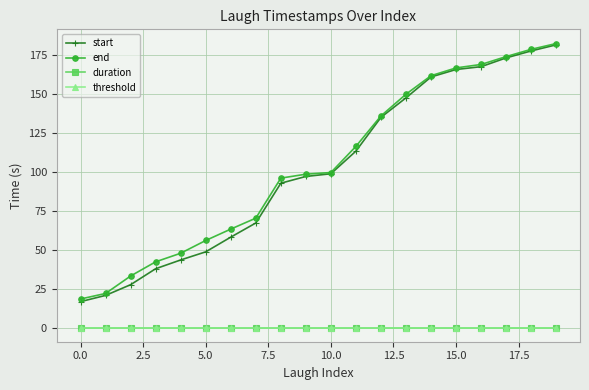

Reading left to right, list all the values displayed in this chart.

start: 17.1	21.0	27.9	38.1	43.7	48.9	58.3	67.3	92.8	97.1	98.8	113.3	134.9	147.3	160.7	165.4	167.3	172.9	177.3	181.2
end: 18.7	22.3	33.4	42.5	48.0	56.1	63.4	70.4	96.0	98.5	99.6	116.3	135.8	149.7	161.5	166.5	168.7	173.7	178.4	182.1
duration: 0.5	0.5	0.5	0.5	0.5	0.5	0.5	0.5	0.5	0.5	0.5	0.5	0.5	0.5	0.5	0.5	0.5	0.5	0.5	0.5
threshold: 0.5	0.5	0.5	0.5	0.5	0.5	0.5	0.5	0.5	0.5	0.5	0.5	0.5	0.5	0.5	0.5	0.5	0.5	0.5	0.5